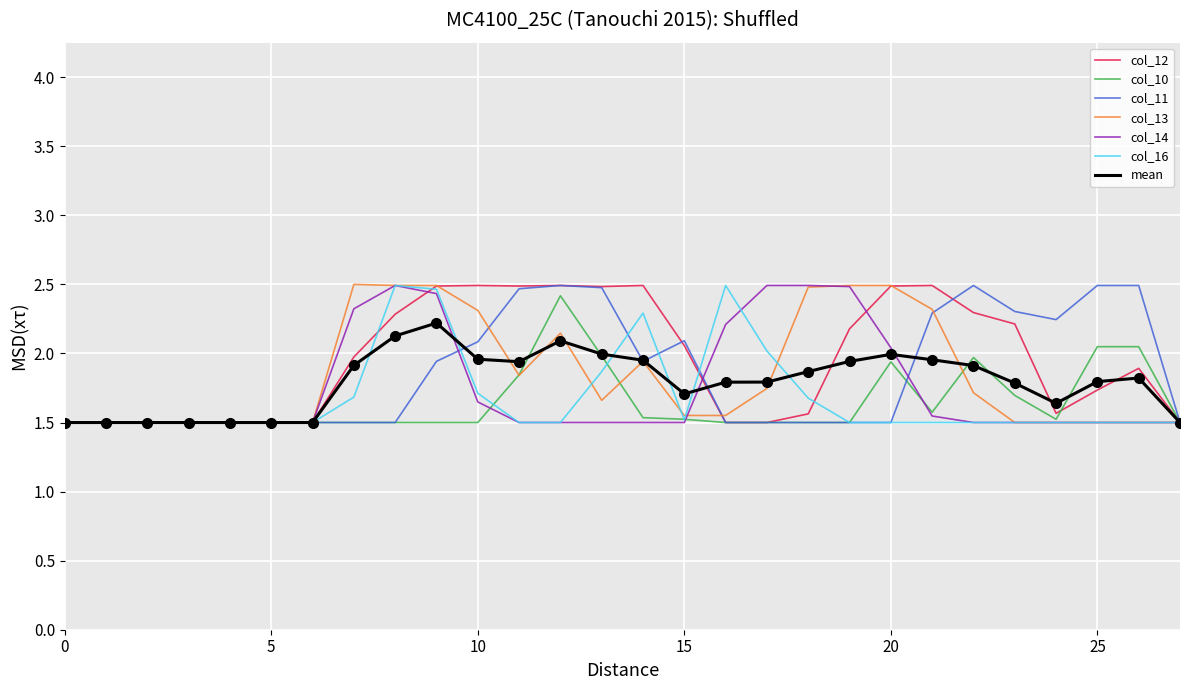

What is the maximum value shown in the chart?

2.5